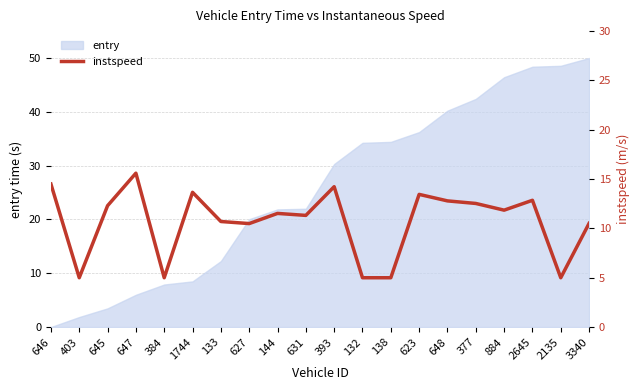

What is the difference between the maximum and minimum values?

10.6